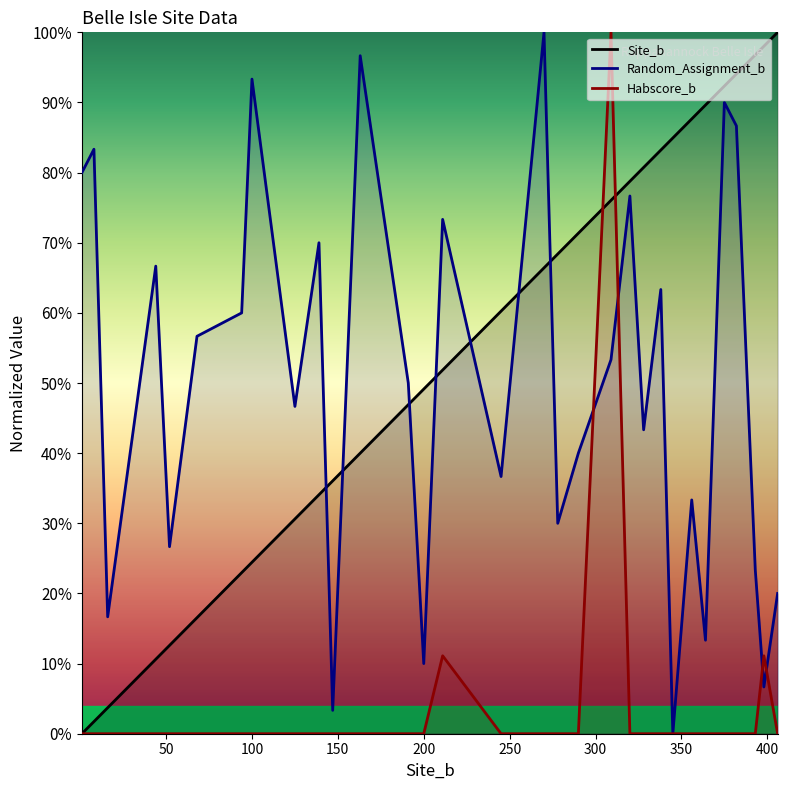

List the series in order of their peak value, lowest first.

Site_b, Random_Assignment_b, Habscore_b